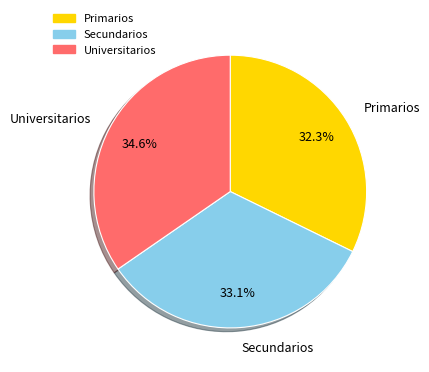

Does Secundarios account for over 50% of the chart?

No